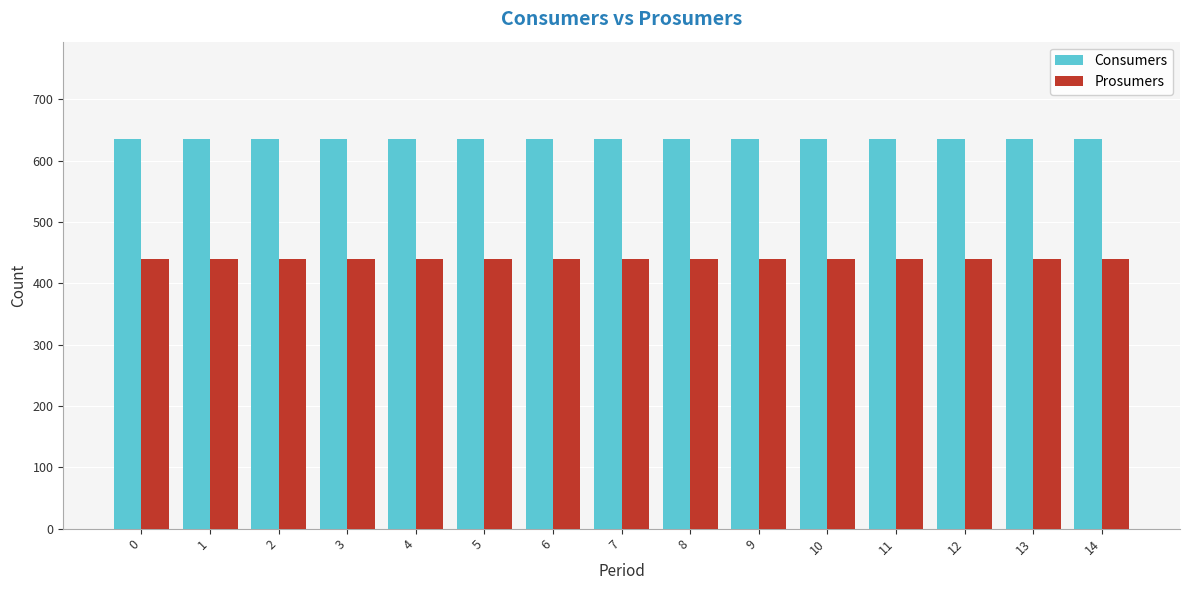

What is the sum of the Consumers values at 4 and 5?

1270